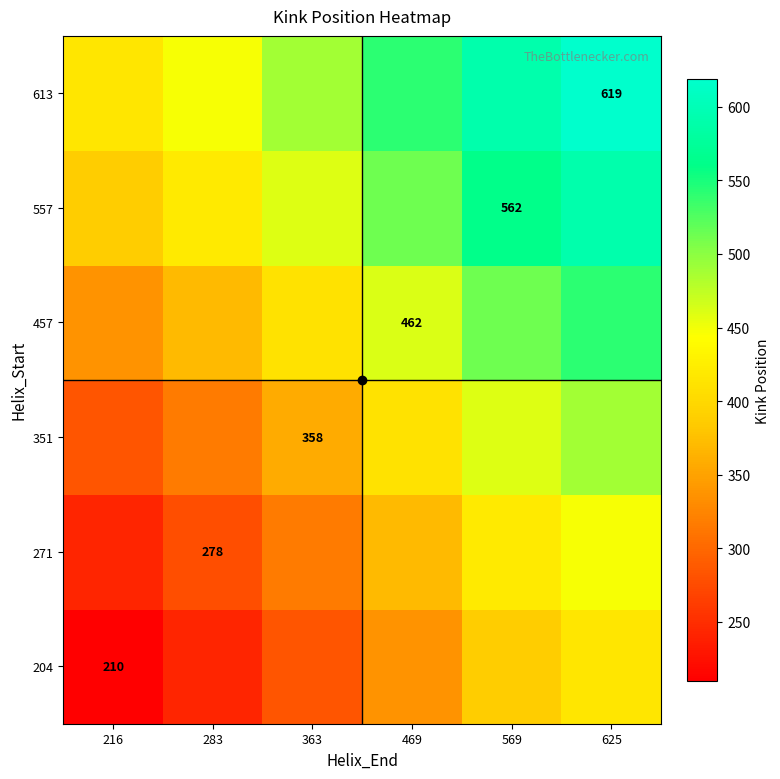

How many values in the 557 series exceed 513?

2